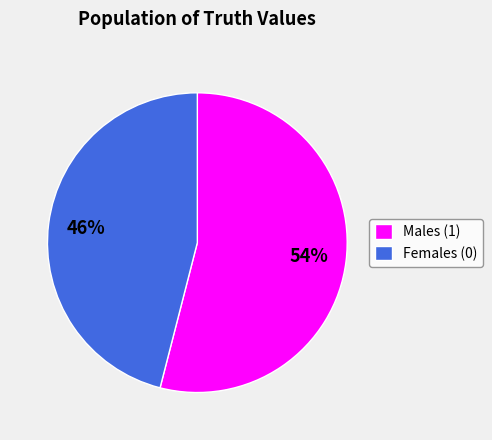

The Females (0) slice represents 46% of the pie. True or false?

True